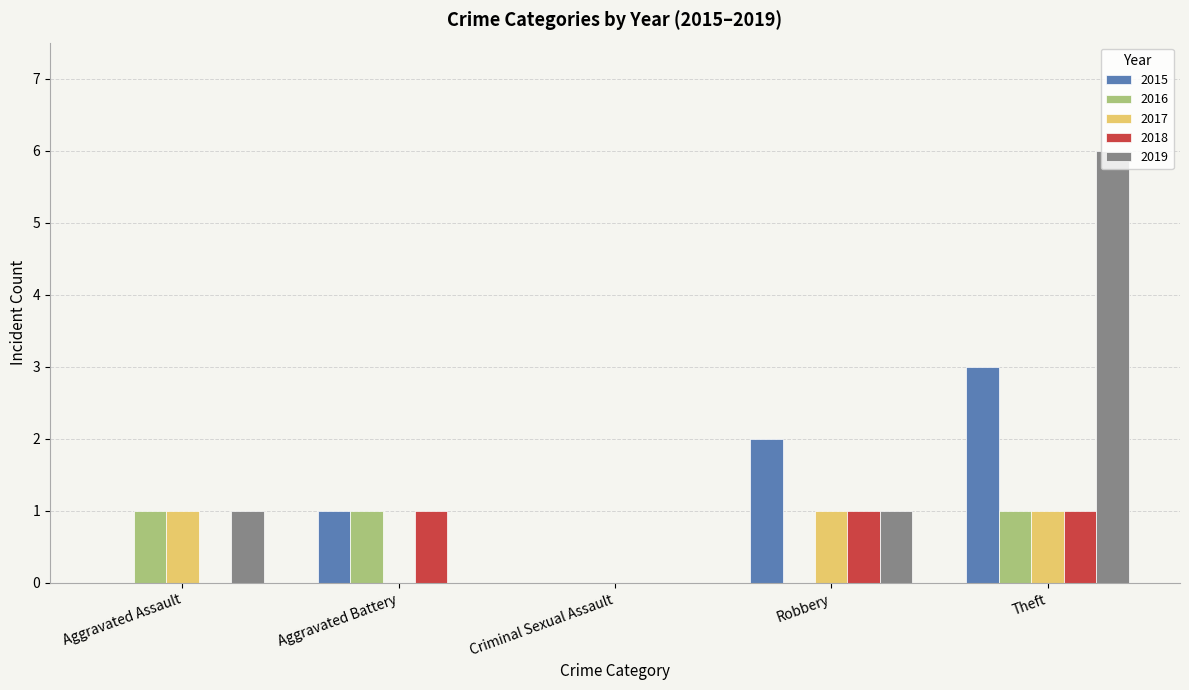

Between Aggravated Battery and Theft, which series saw the biggest shift?

2019